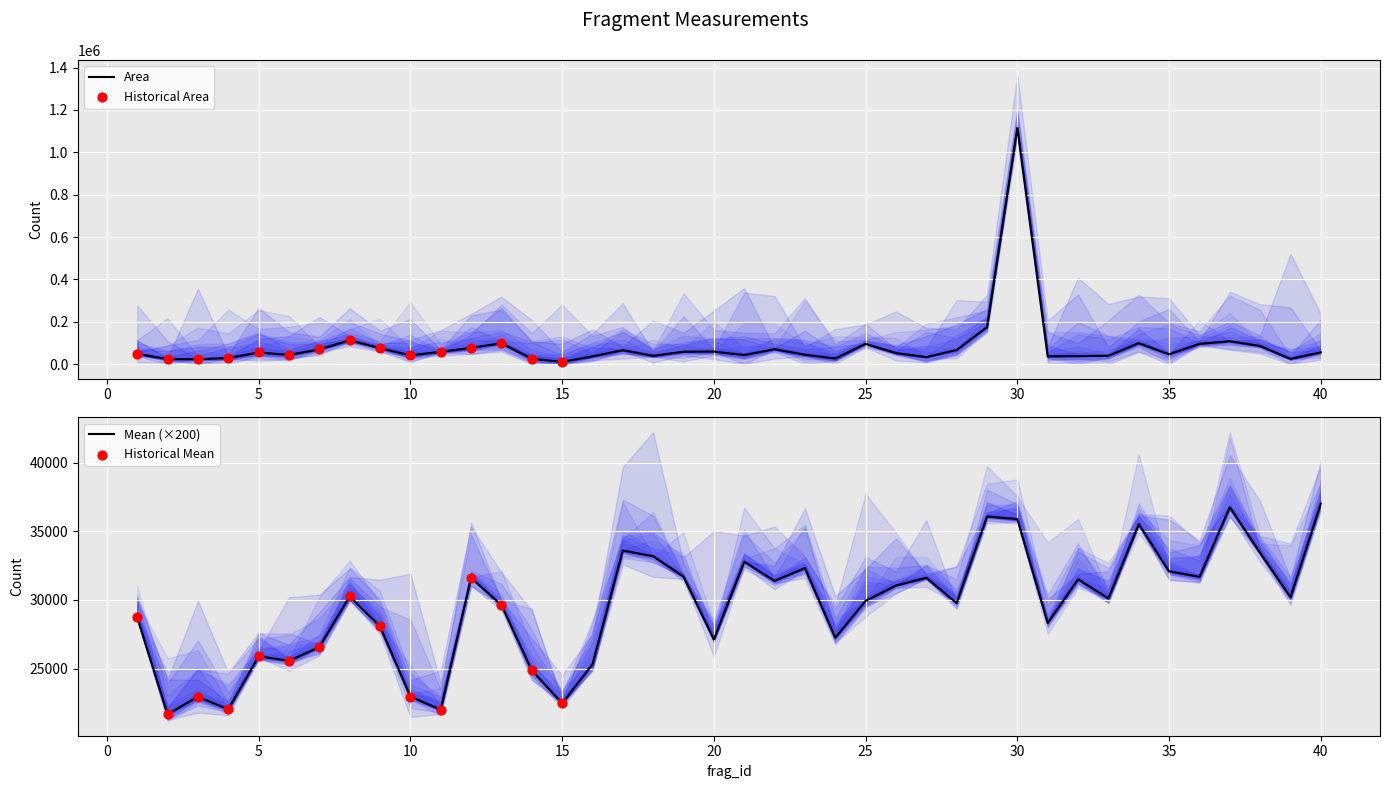

Which series contains the highest Y value?

Area